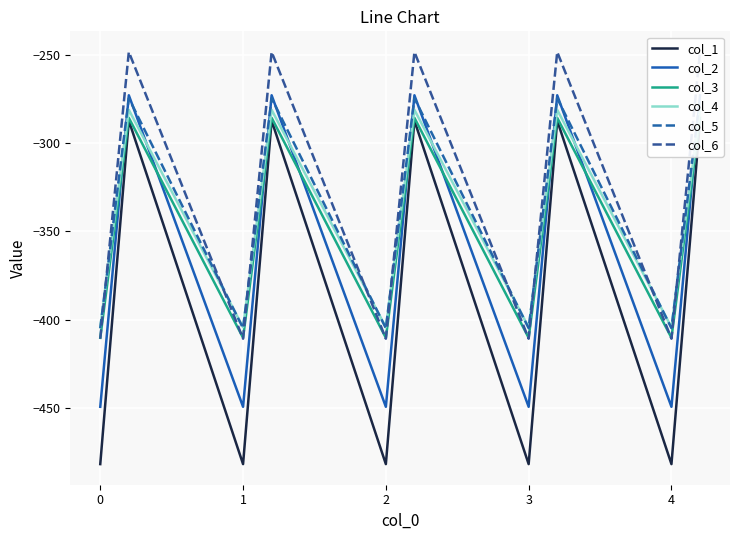

At which category is the sum across all series the highest?

1